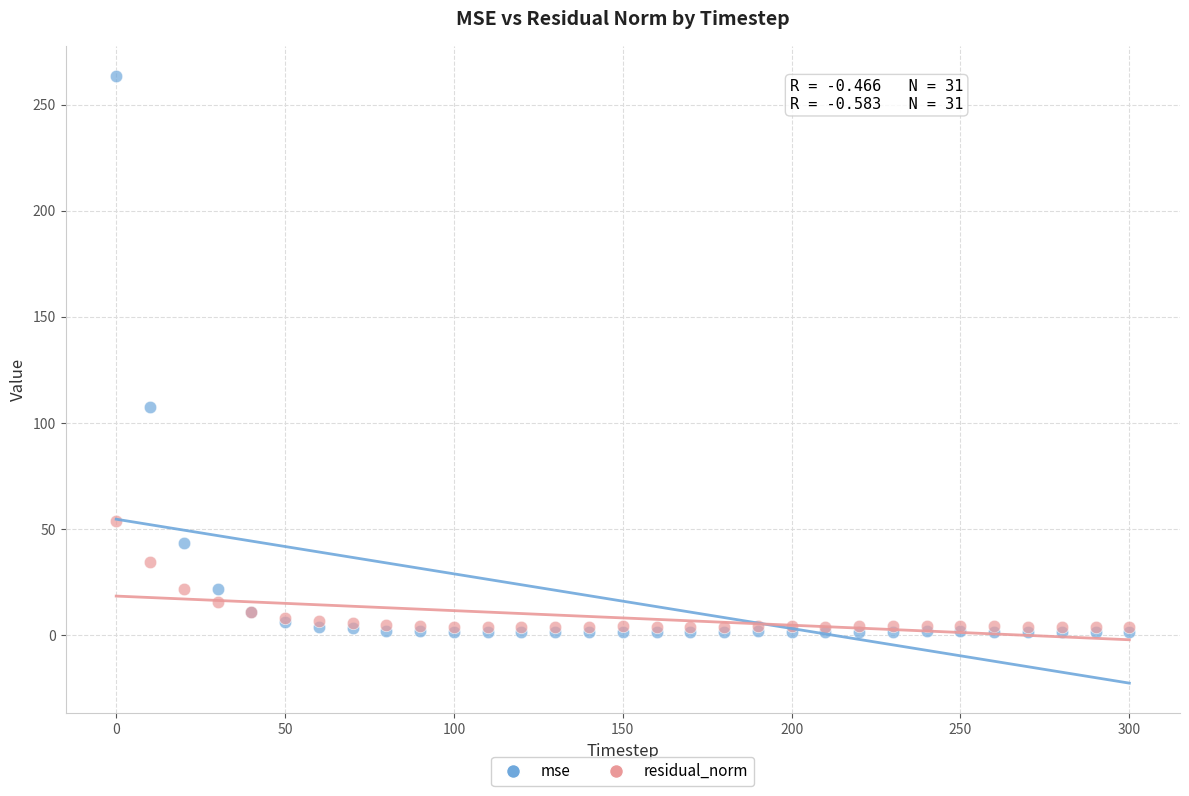

In the mse series, what Y value is closest to 132?

107.6